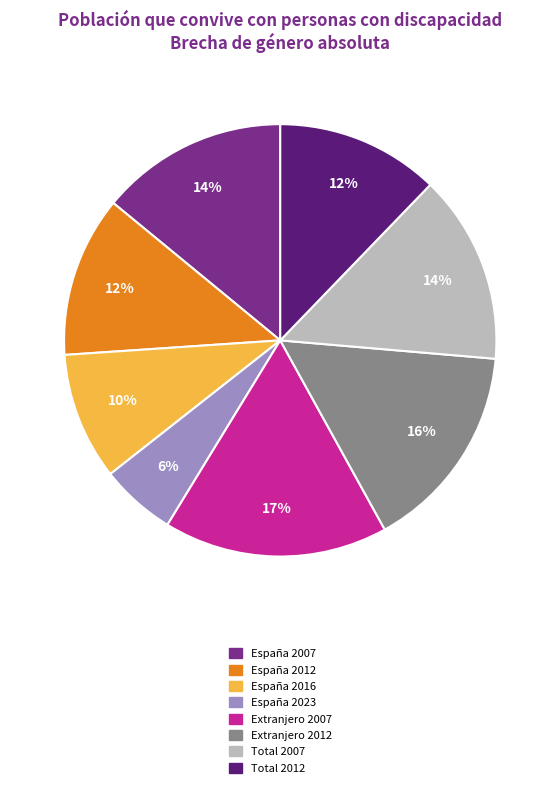

Does any single category account for the majority?

No